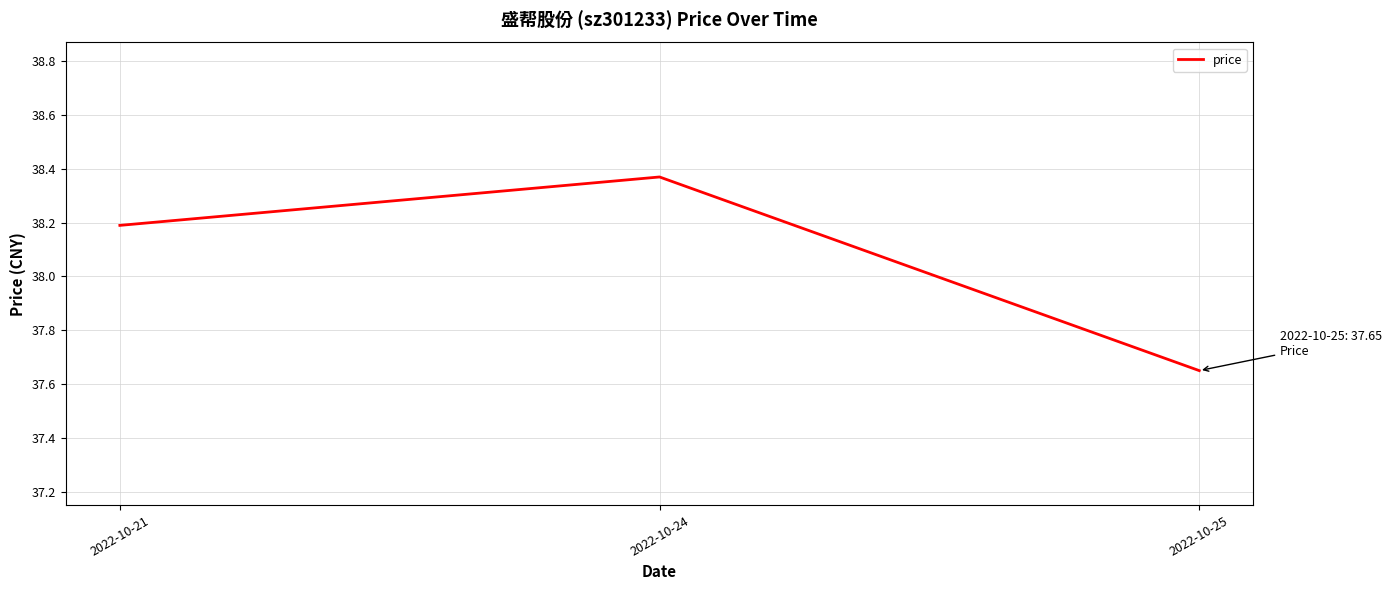

What is the average value?

38.1